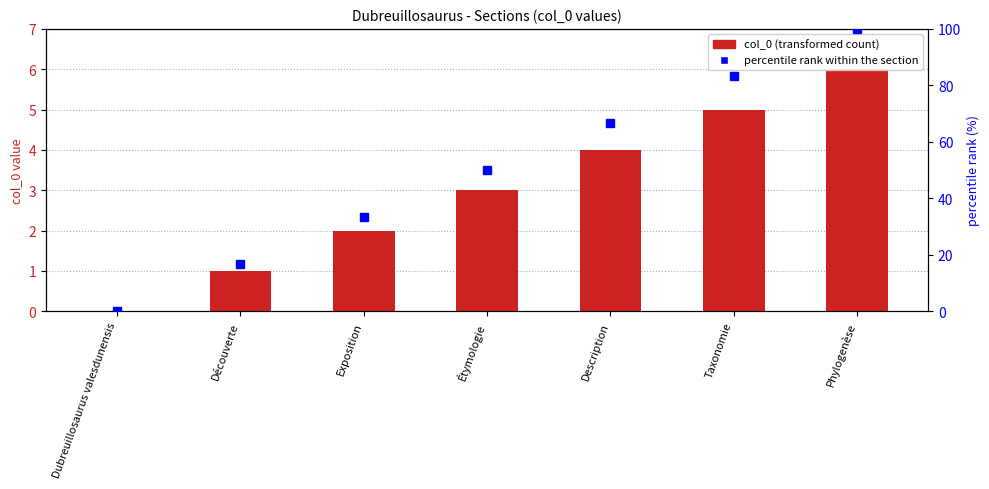

Is it true that col_0 equals 6.0 at Phylogenèse?

True